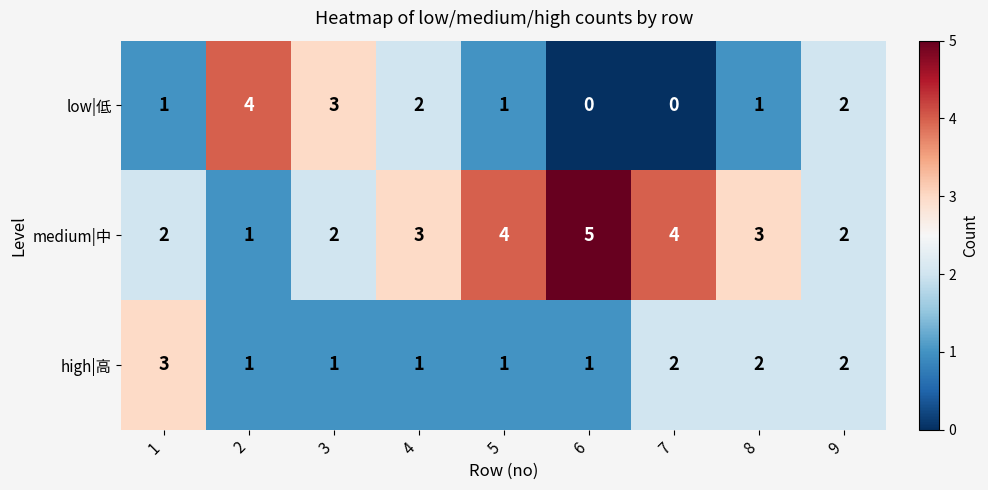

Reading right to left, transcribe all the data shown in this chart.

low|低: 2	1	0	0	1	2	3	4	1
medium|中: 2	3	4	5	4	3	2	1	2
high|高: 2	2	2	1	1	1	1	1	3